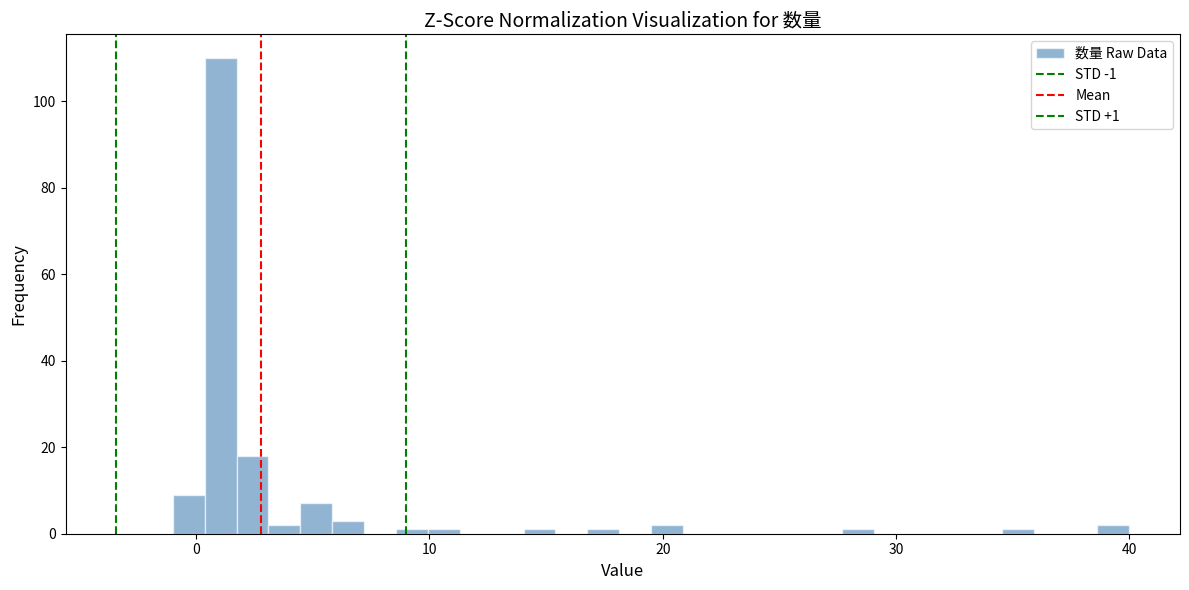

Read against the x-axis, roughly where is the centre of the tallest bar?

1